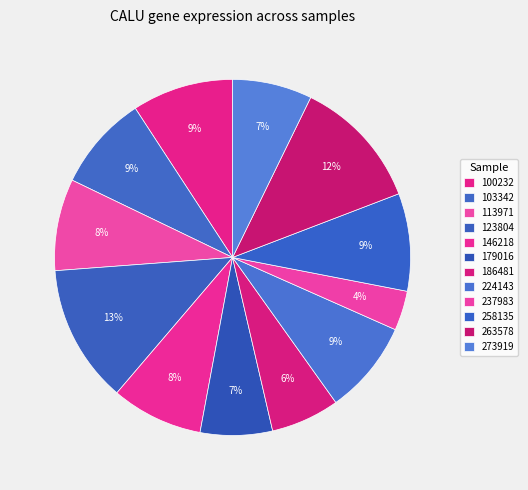

What is the ratio of the value at 103342 to the value at 100232?

0.9